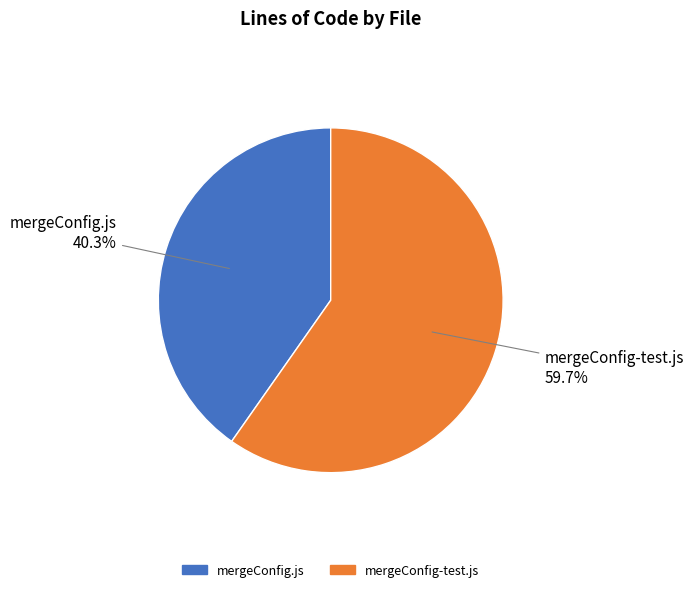

To the nearest percent, what is the average slice percentage?

50%